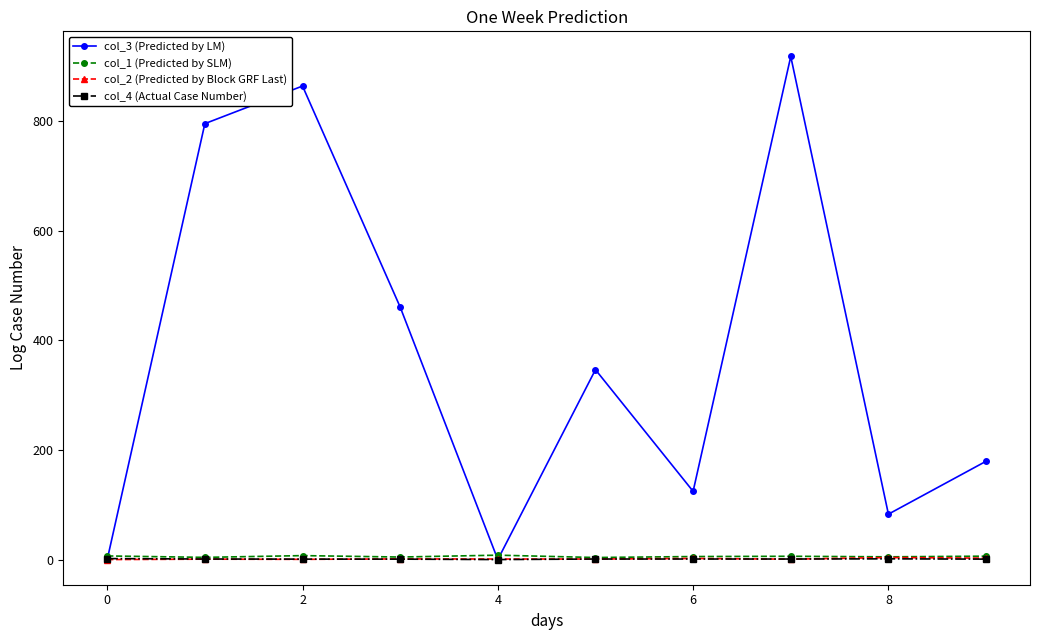

Which series has the largest range (max minus min)?

col_3 (Predicted by LM)